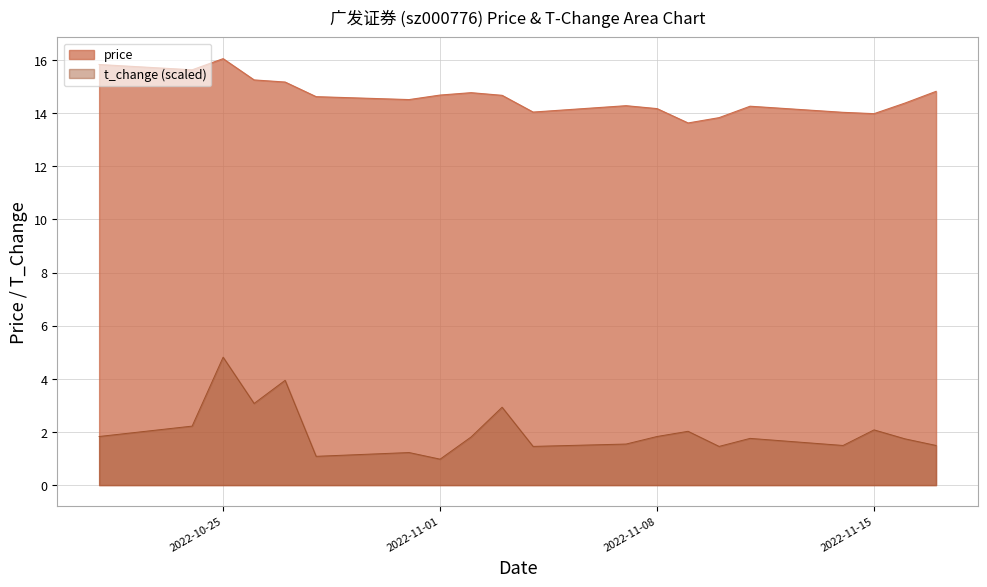

True or false: price and t_change cross at least once.

False